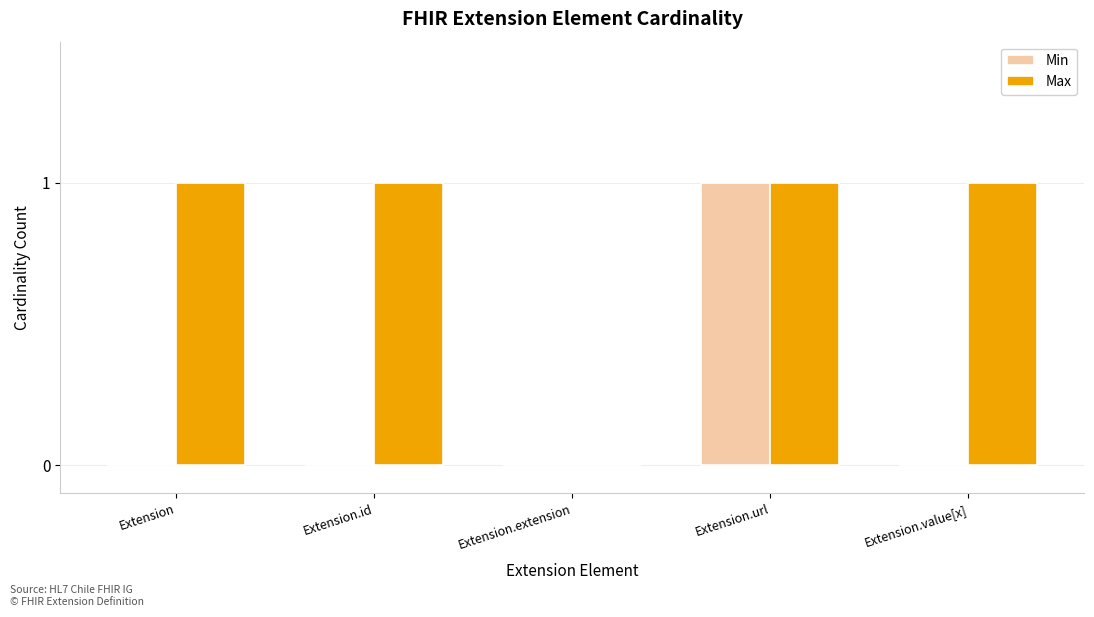

What are all the series names shown in the legend?

Min, Max